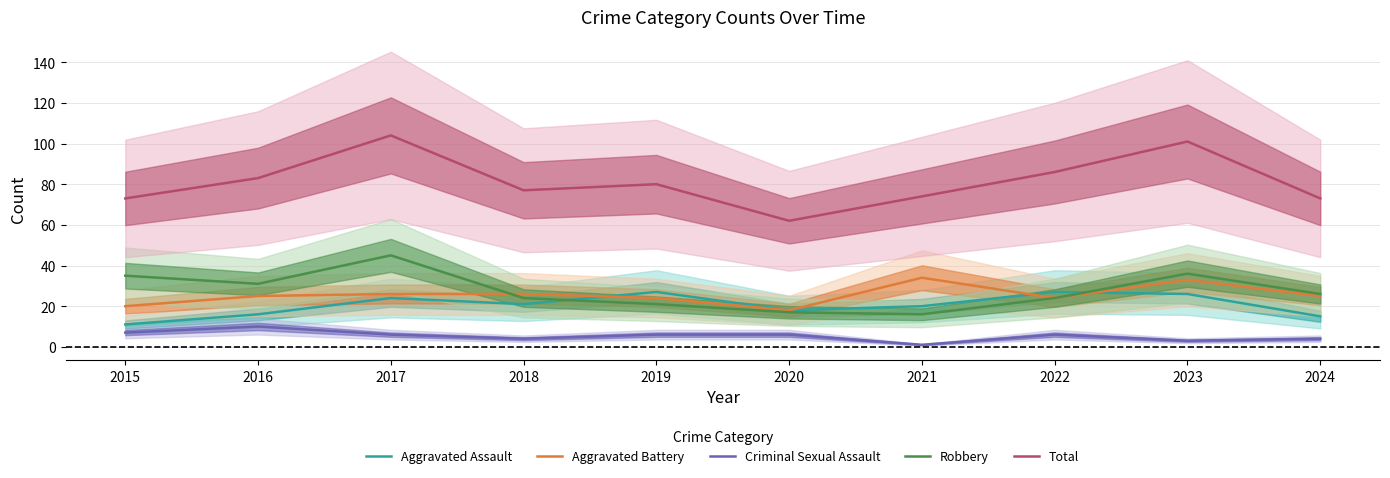

What are all the series names shown in the legend?

Aggravated Assault, Aggravated Battery, Criminal Sexual Assault, Robbery, Total